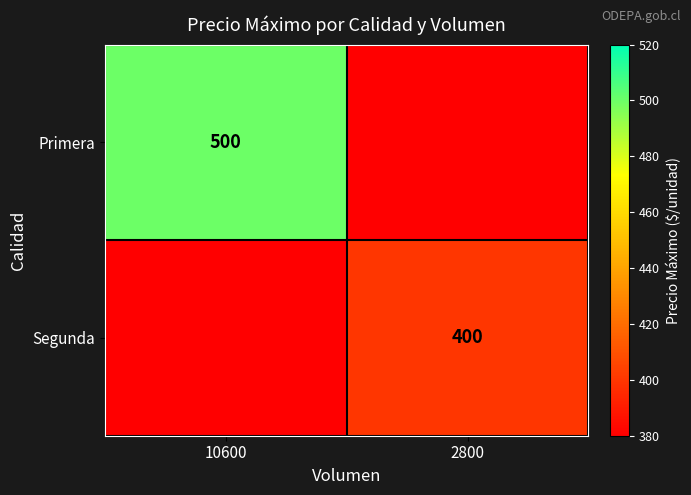

Count the number of data series in this chart.

2